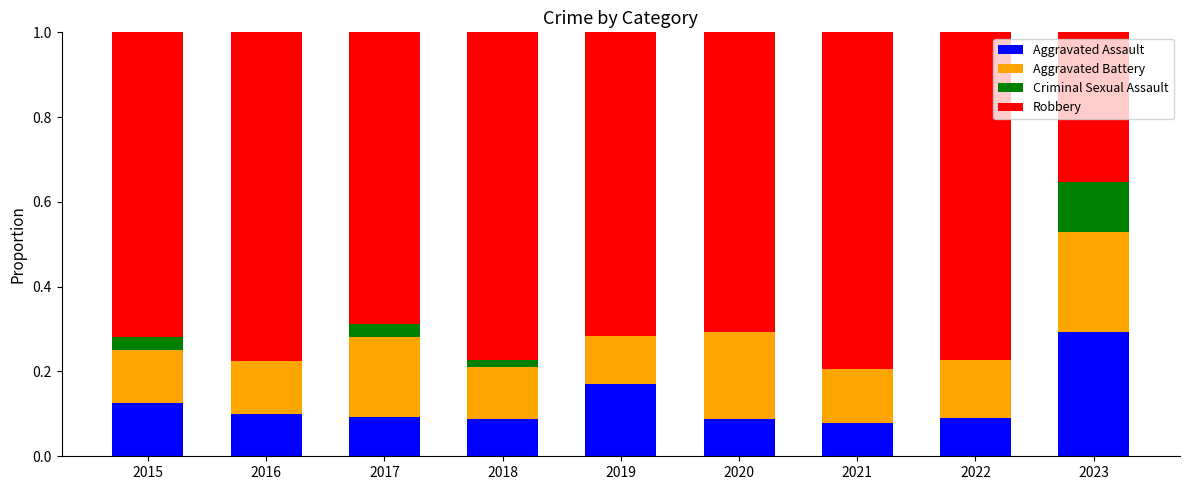

What are all the series names shown in the legend?

Aggravated Assault, Aggravated Battery, Criminal Sexual Assault, Robbery